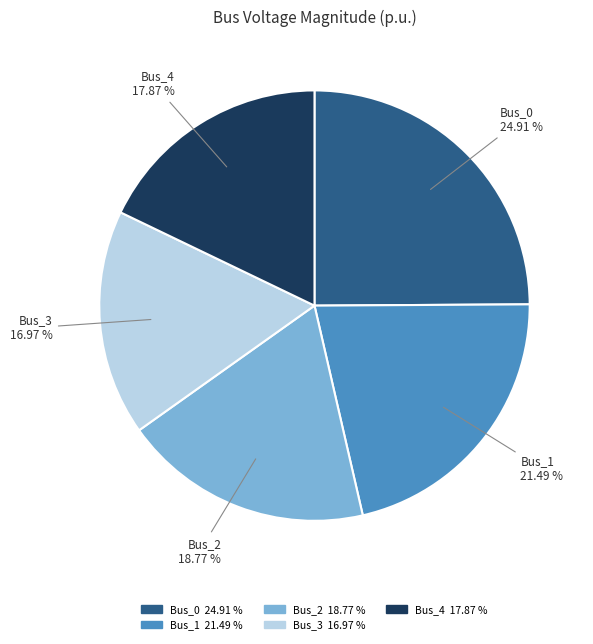

What is the total percentage of Bus_2 and Bus_1?

40.3%